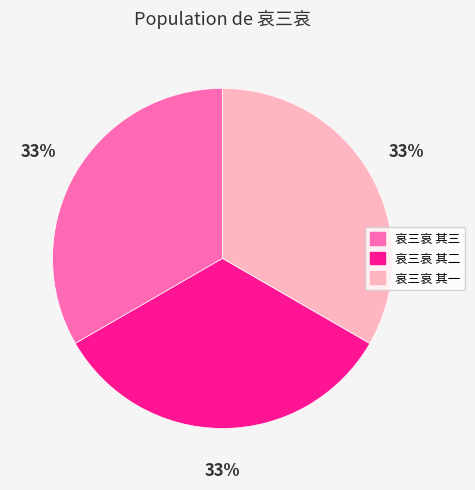

Combined, do 哀三哀 其二 and 哀三哀 其三 account for over 50%?

Yes